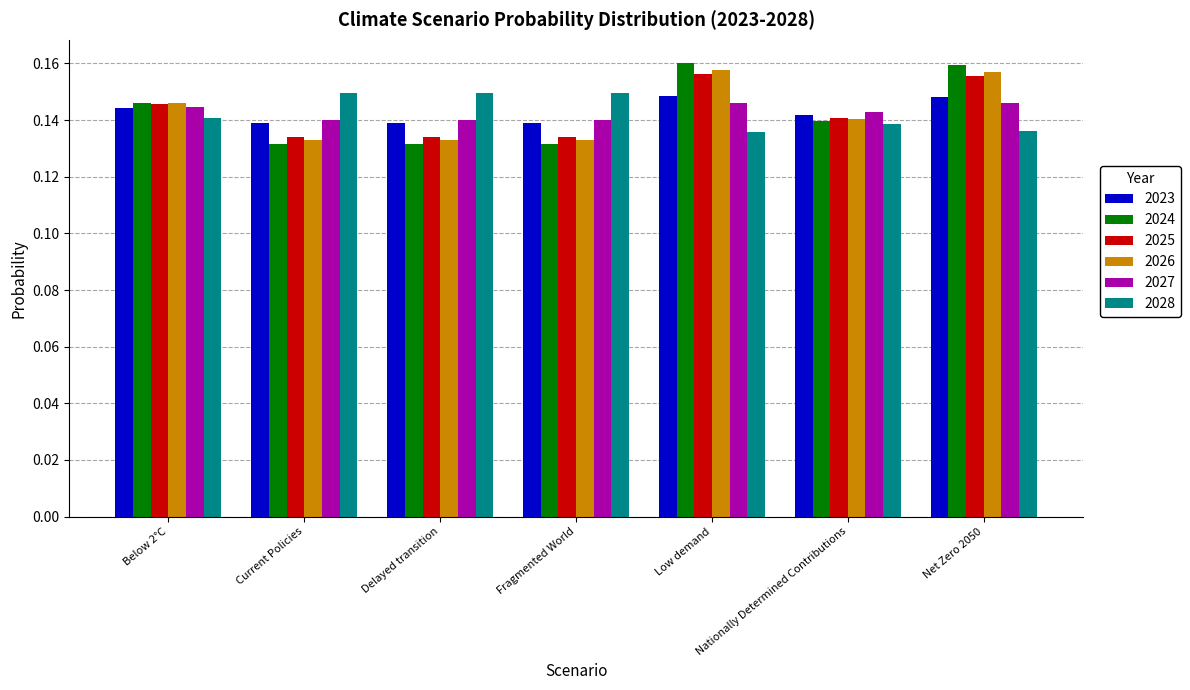

What is the sum of all 2024 values?

1.0